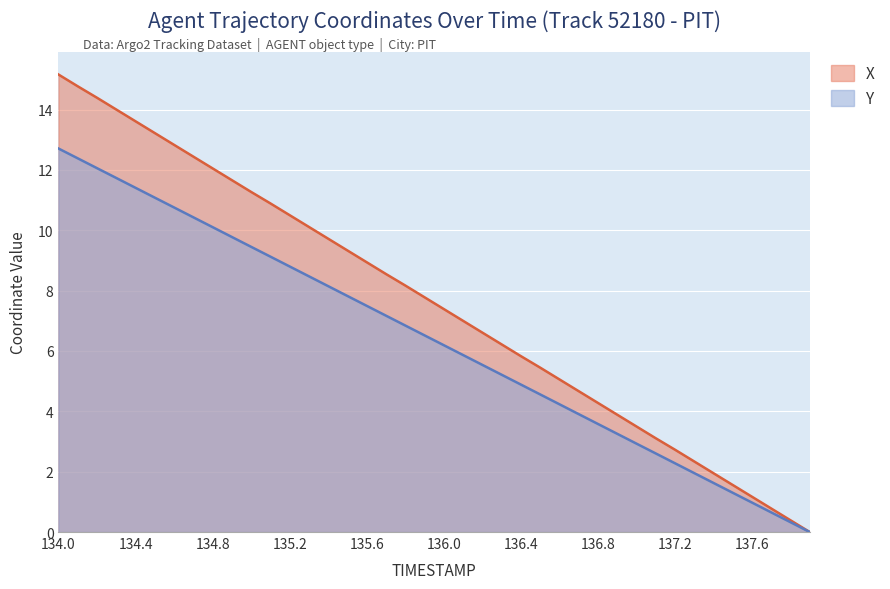

Count the number of data series in this chart.

2